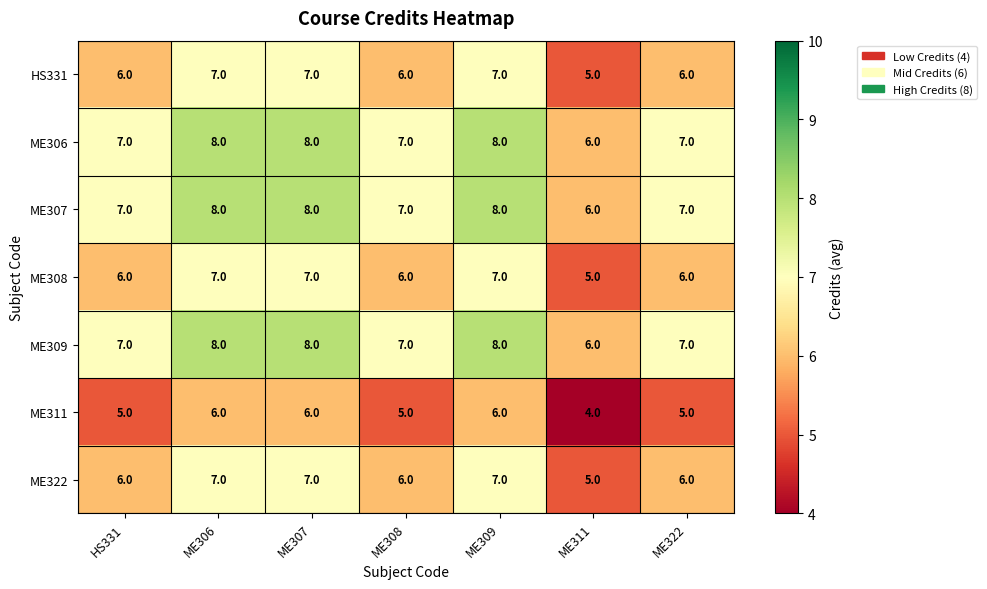

What is the greatest value displayed?

8